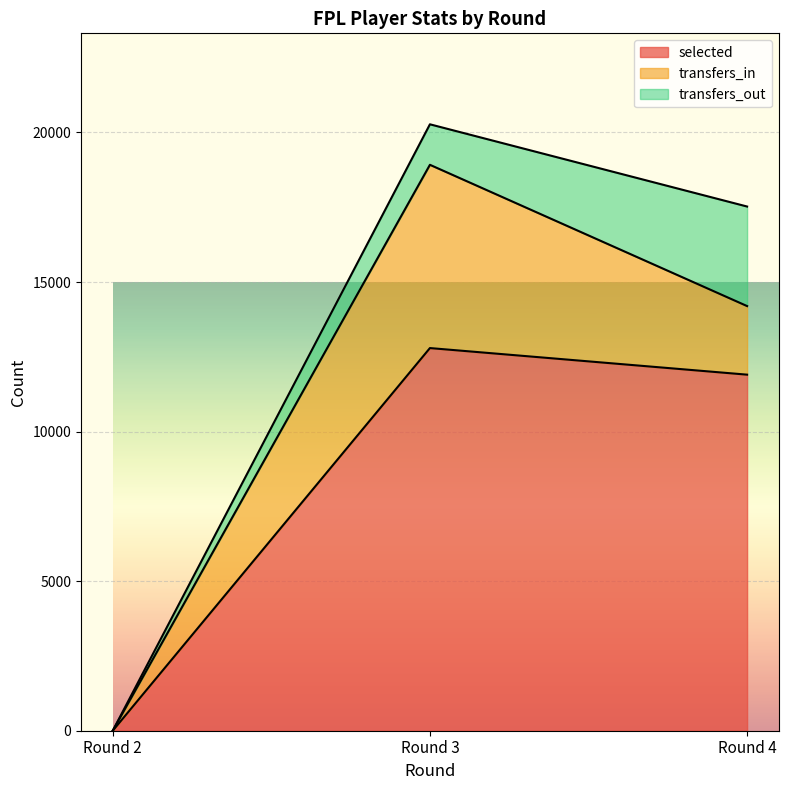

Which series changed the most between Round 2 and Round 4?

selected